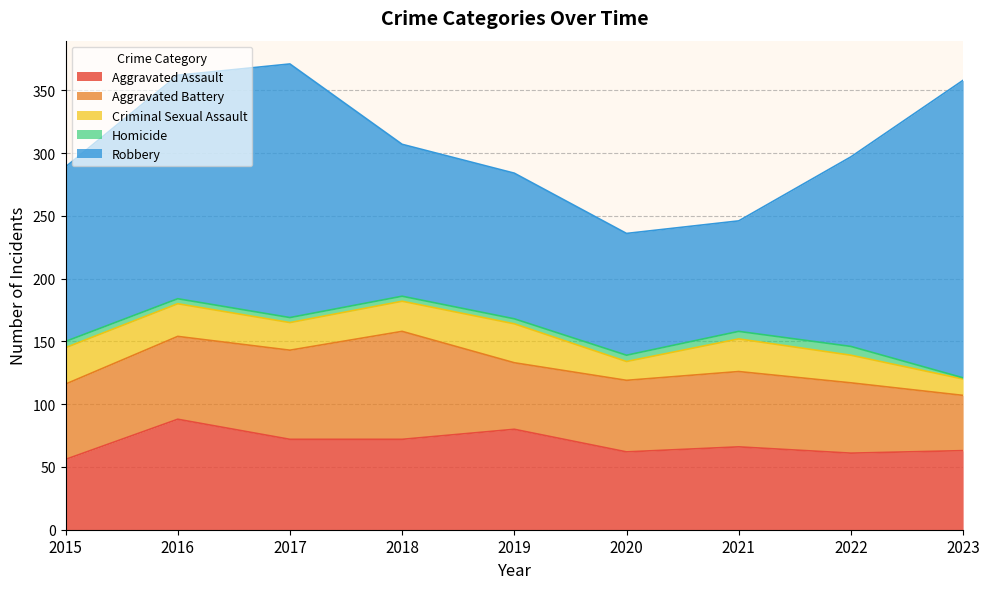

What is the average value of the Homicide series?

4